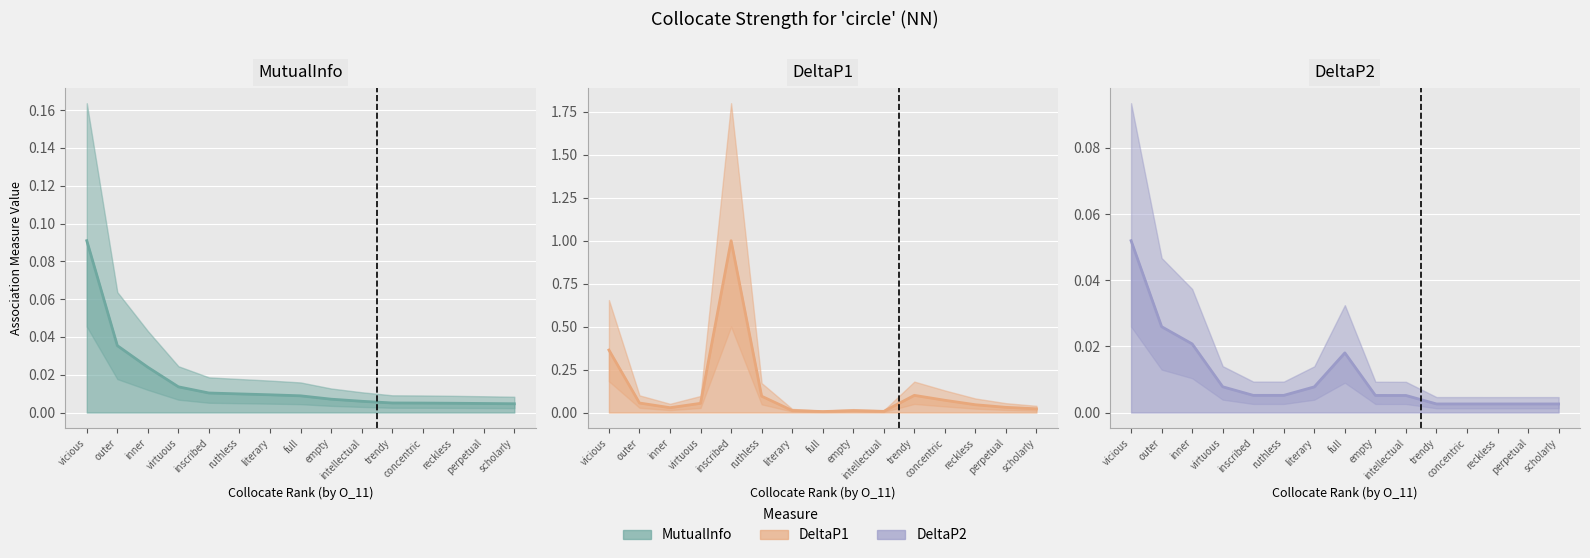

Between which two adjacent categories do DeltaP2 and DeltaP1 first intersect?

literary and full